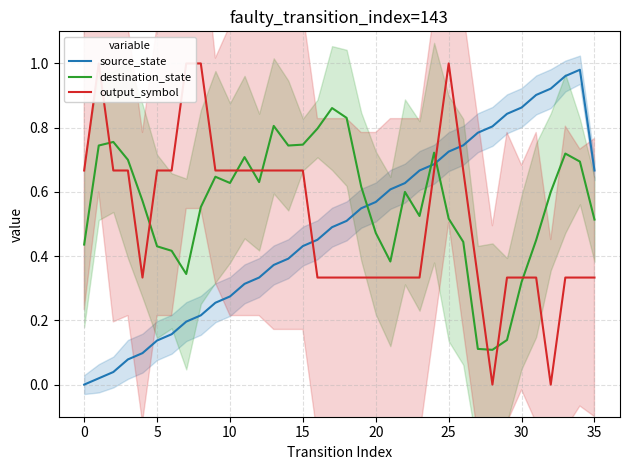

How many series are shown in this chart?

3